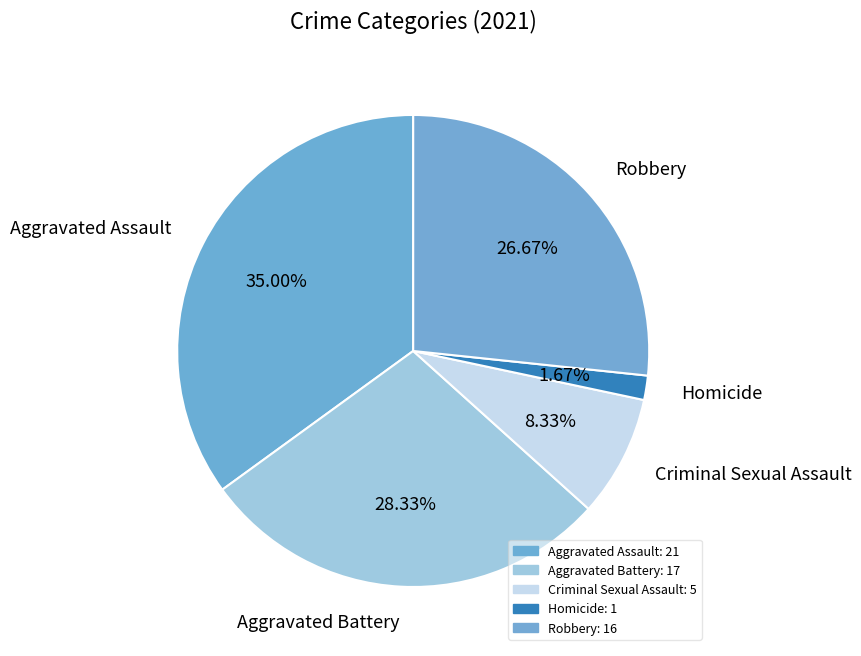

What is the largest slice in the pie chart?

Aggravated Assault